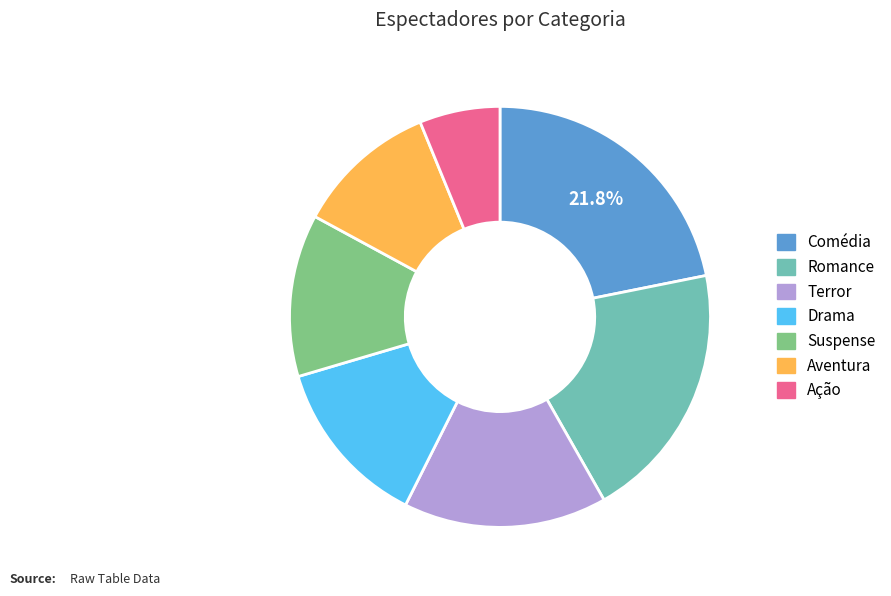

Is there a majority slice in this chart?

No